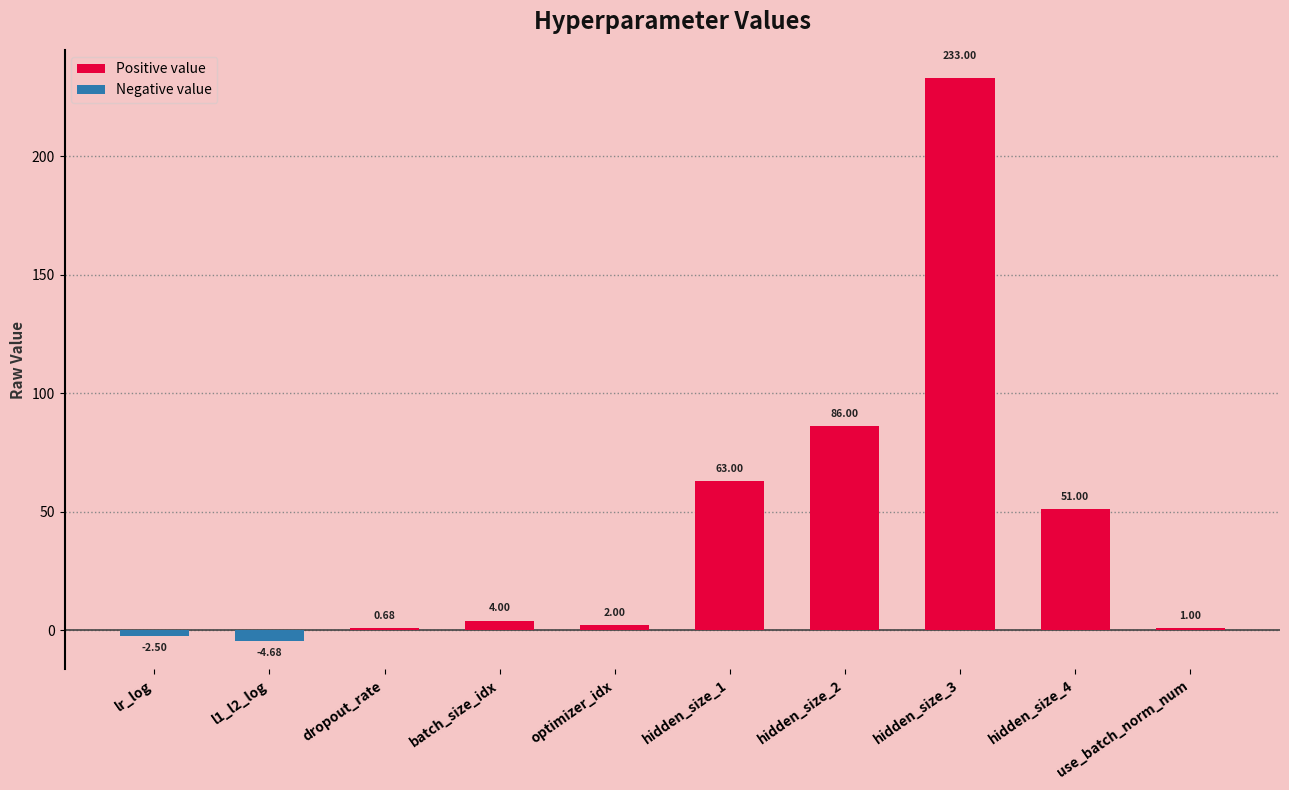

Between hidden_size_2 and dropout_rate, which is larger?

hidden_size_2